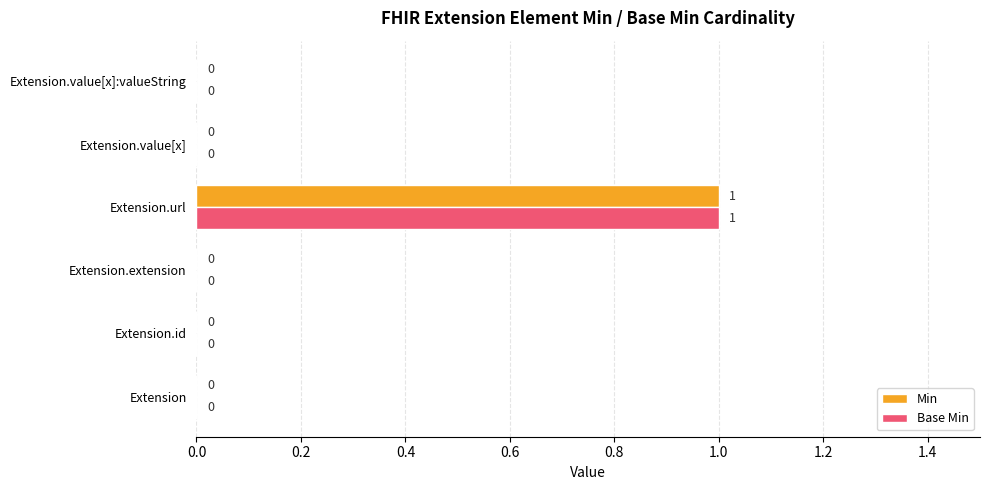

How many distinct data groups are displayed?

2